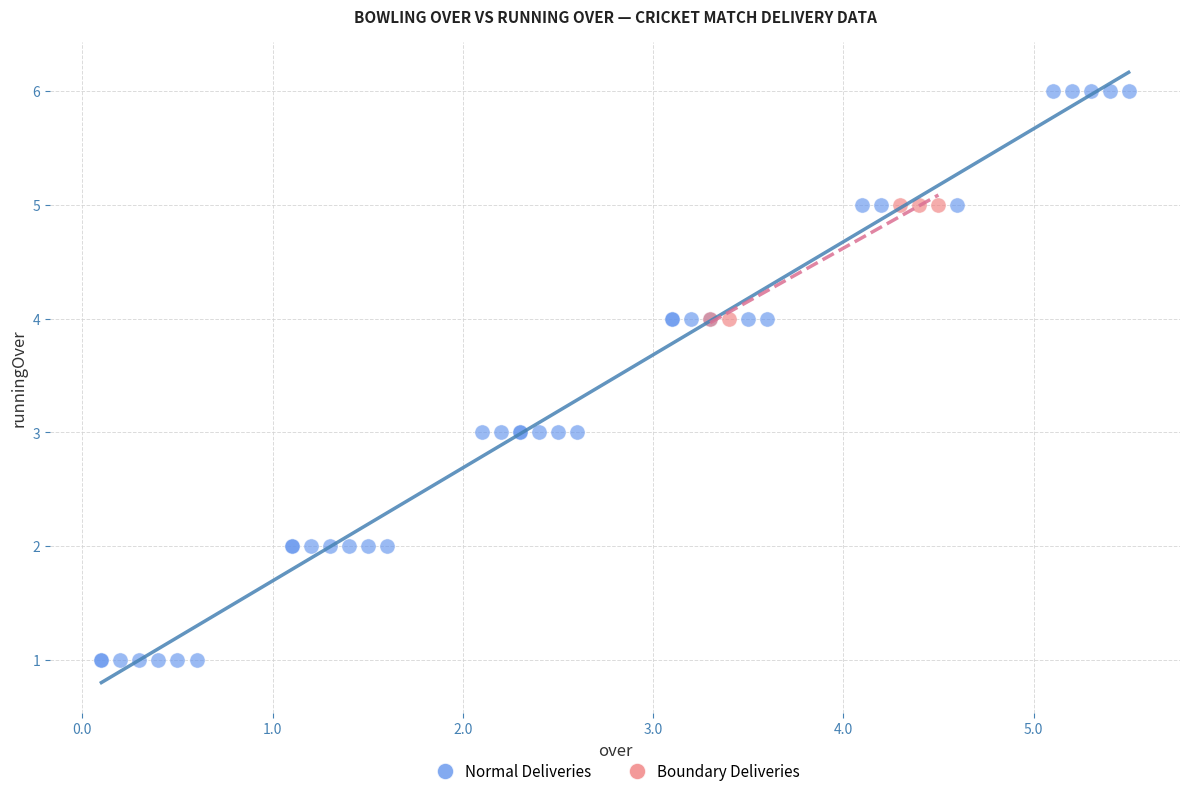

Which series contains the highest Y value?

Normal Deliveries